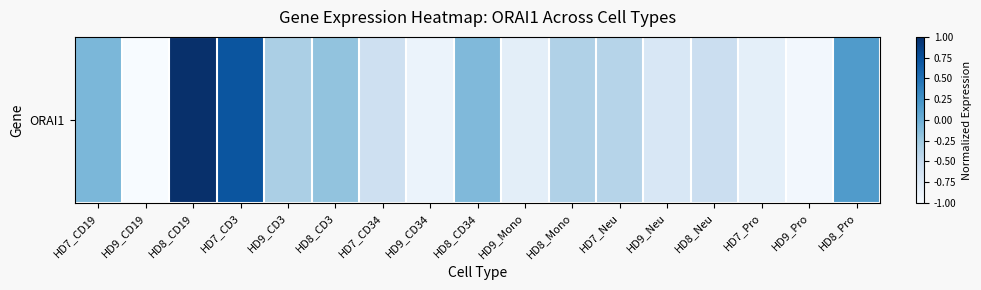

List the labels in order of value, smallest first.

HD9_CD19, HD9_Pro, HD9_CD34, HD7_Pro, HD9_Mono, HD9_Neu, HD7_CD34, HD8_Neu, HD7_Neu, HD8_Mono, HD9_CD3, HD8_CD3, HD8_CD34, HD7_CD19, HD8_Pro, HD7_CD3, HD8_CD19